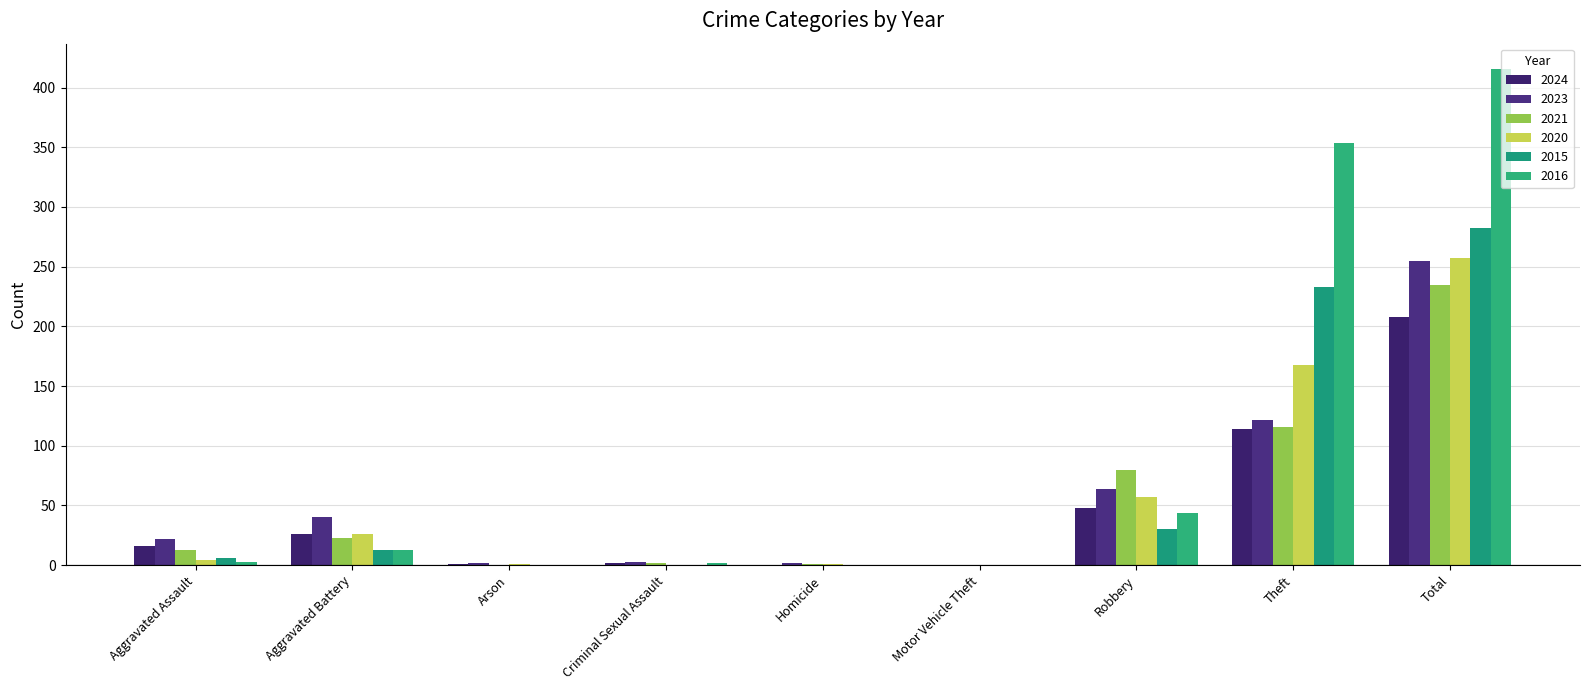

What are all the series names shown in the legend?

2024, 2023, 2021, 2020, 2015, 2016